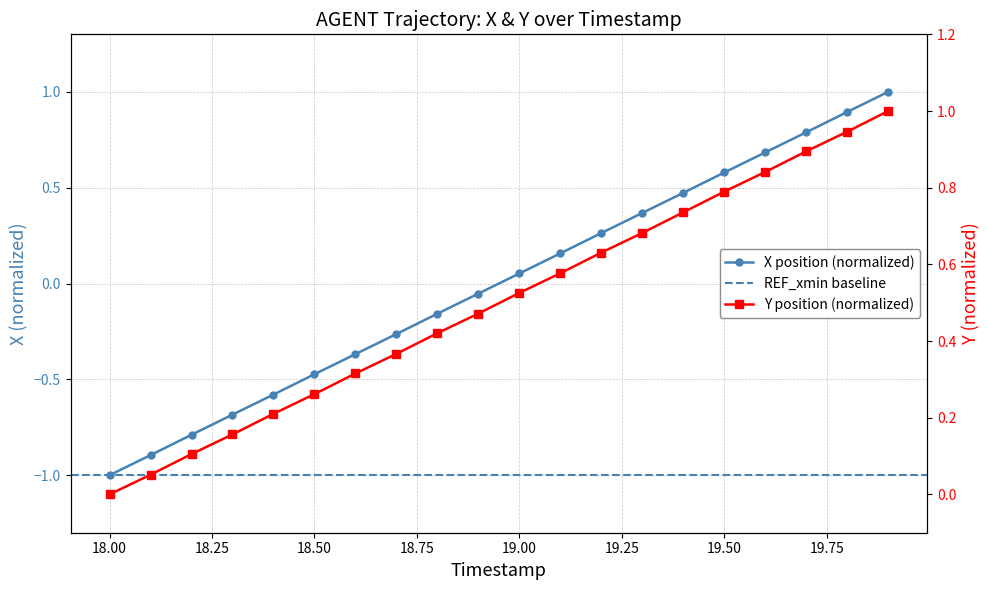

True or false: Y and X intersect in this chart.

False